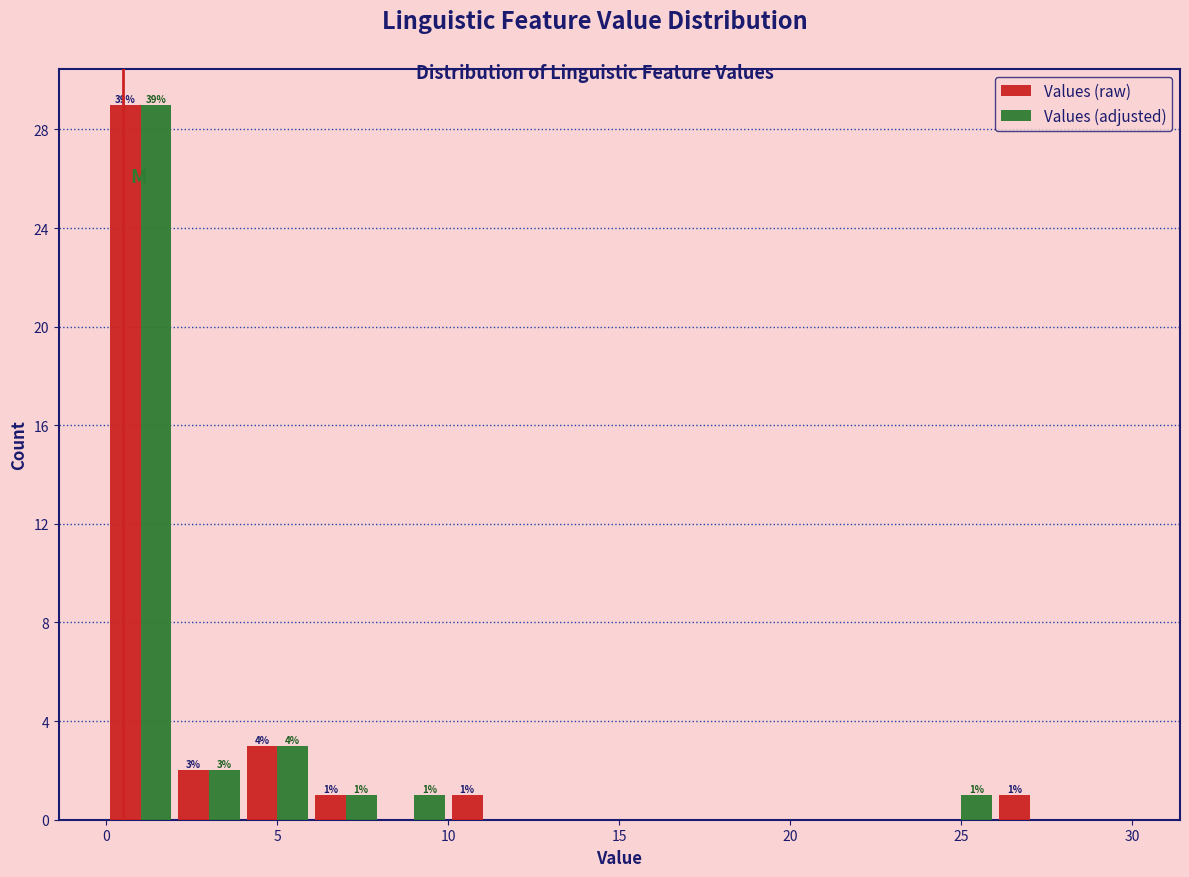

In the Values (raw) series, which range on the x-axis has the tallest bar?

0 to 2